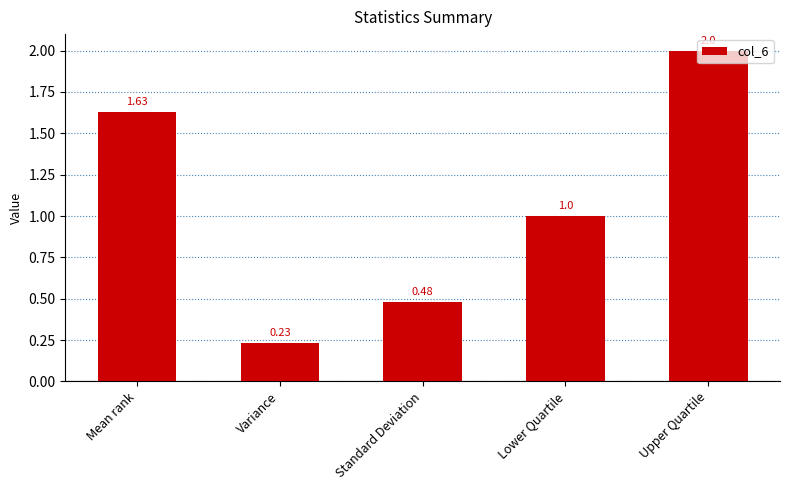

What is the average value?

1.1